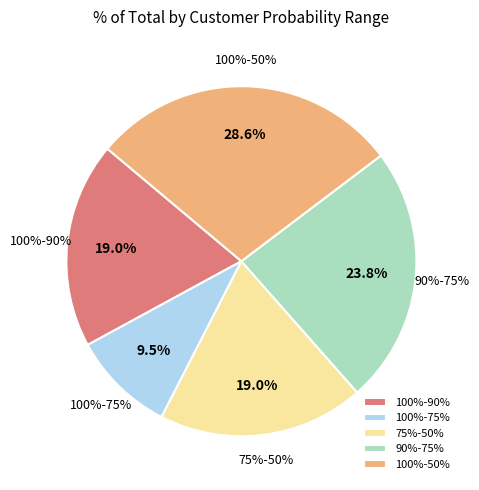

Which slice is the largest?

100%-50%